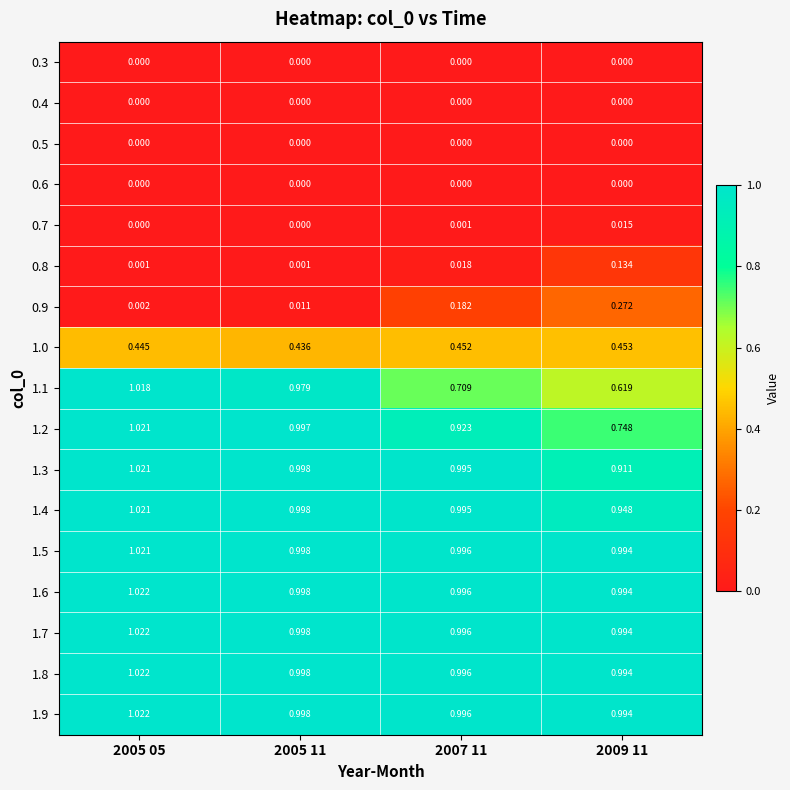

Between 2005 05 and 2007 11, which series saw the biggest shift?

1.1